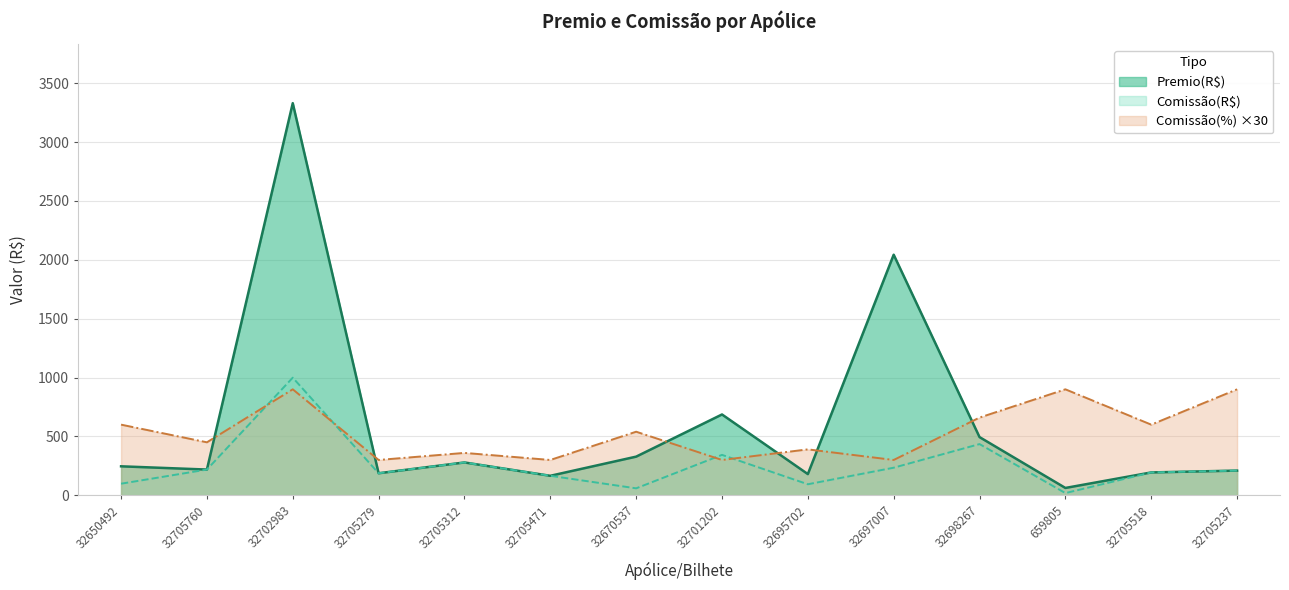

Is it true that Comissao(%) equals 896.0 at 32705518?

False